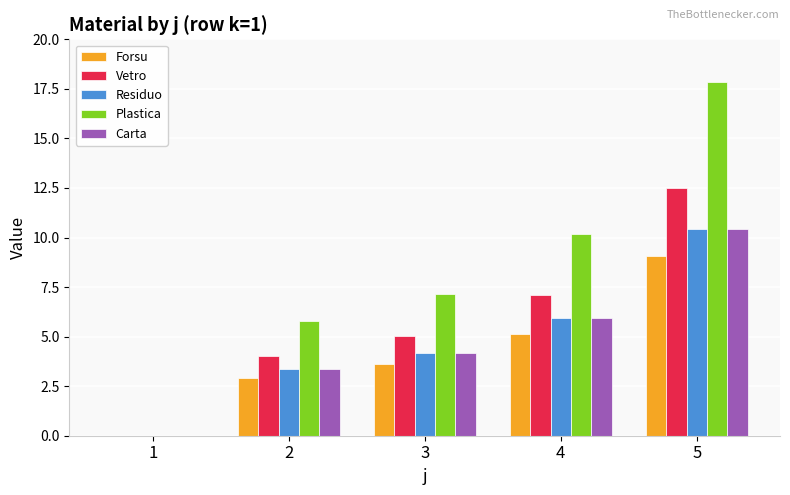

What is the sum of the Carta values at 5 and 3?

14.6